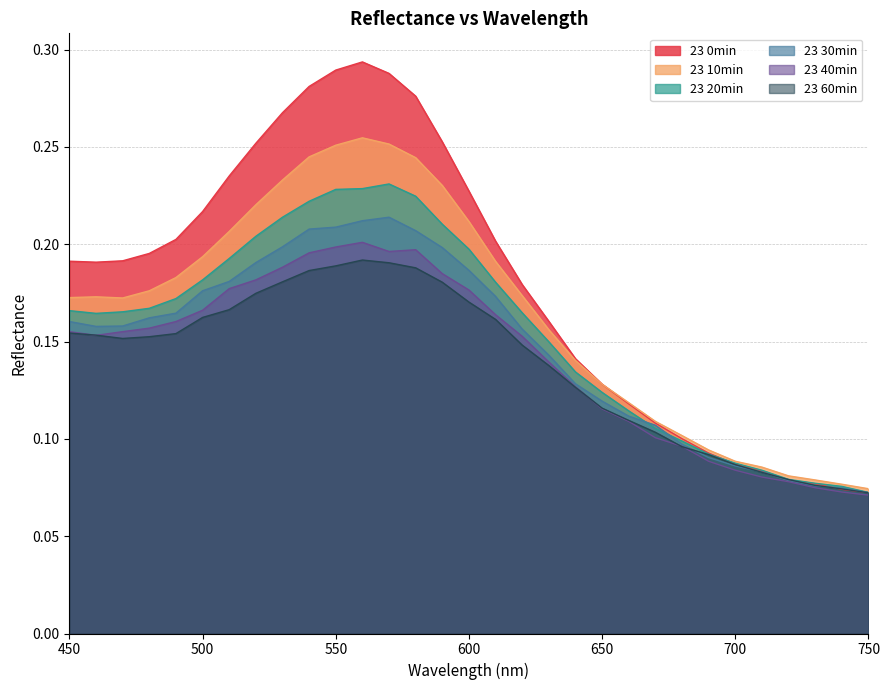

Reading right to left, list all the values displayed in this chart.

23 0min: 0.1	0.1	0.1	0.1	0.1	0.1	0.1	0.1	0.1	0.1	0.1	0.1	0.2	0.2	0.2	0.2	0.3	0.3	0.3	0.3	0.3	0.3	0.3	0.3	0.2	0.2	0.2	0.2	0.2	0.2	0.2
23 10min: 0.1	0.1	0.1	0.1	0.1	0.1	0.1	0.1	0.1	0.1	0.1	0.1	0.2	0.2	0.2	0.2	0.2	0.2	0.3	0.3	0.3	0.2	0.2	0.2	0.2	0.2	0.2	0.2	0.2	0.2	0.2
23 20min: 0.1	0.1	0.1	0.1	0.1	0.1	0.1	0.1	0.1	0.1	0.1	0.1	0.1	0.2	0.2	0.2	0.2	0.2	0.2	0.2	0.2	0.2	0.2	0.2	0.2	0.2	0.2	0.2	0.2	0.2	0.2
23 30min: 0.1	0.1	0.1	0.1	0.1	0.1	0.1	0.1	0.1	0.1	0.1	0.1	0.1	0.2	0.2	0.2	0.2	0.2	0.2	0.2	0.2	0.2	0.2	0.2	0.2	0.2	0.2	0.2	0.2	0.2	0.2
23 40min: 0.1	0.1	0.1	0.1	0.1	0.1	0.1	0.1	0.1	0.1	0.1	0.1	0.1	0.2	0.2	0.2	0.2	0.2	0.2	0.2	0.2	0.2	0.2	0.2	0.2	0.2	0.2	0.2	0.2	0.2	0.2
23 60min: 0.1	0.1	0.1	0.1	0.1	0.1	0.1	0.1	0.1	0.1	0.1	0.1	0.1	0.1	0.2	0.2	0.2	0.2	0.2	0.2	0.2	0.2	0.2	0.2	0.2	0.2	0.2	0.2	0.2	0.2	0.2